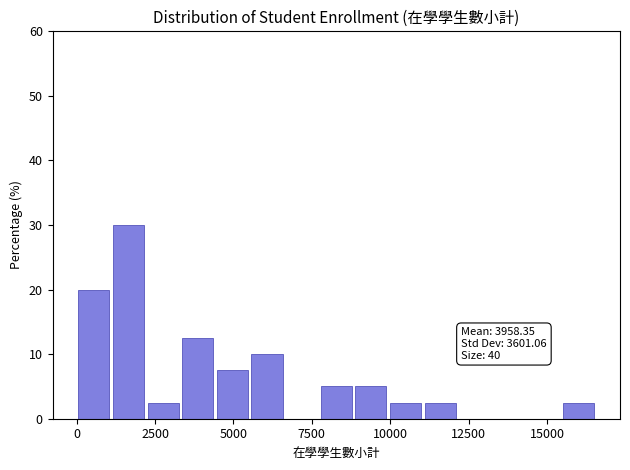

Around what value on the x-axis is the tallest bar? Give the approximate position of its centre, as read against the axis.

1500